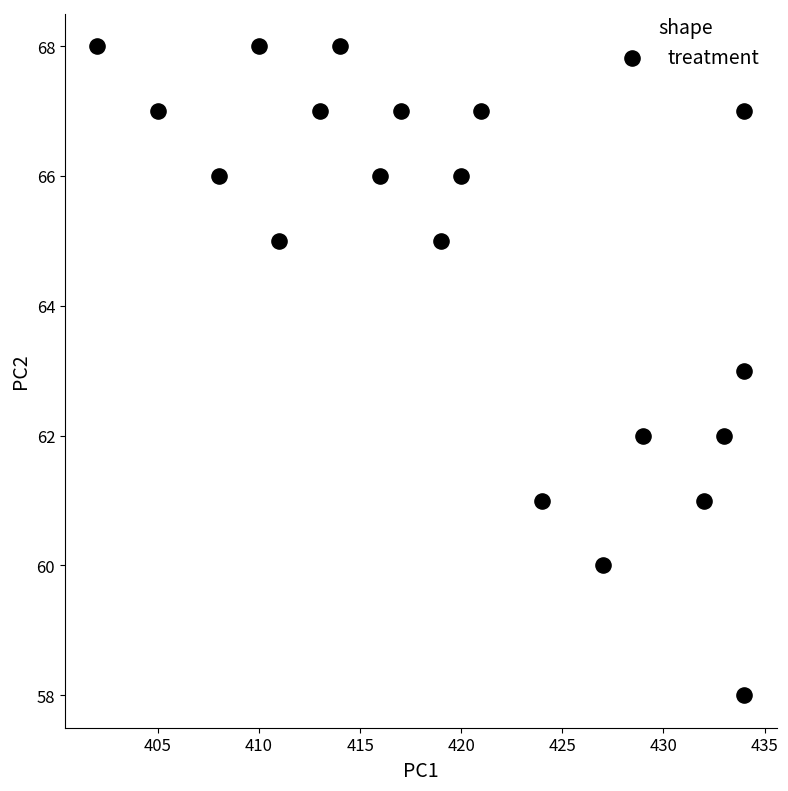

What is the range of Y values (max minus min)?

10